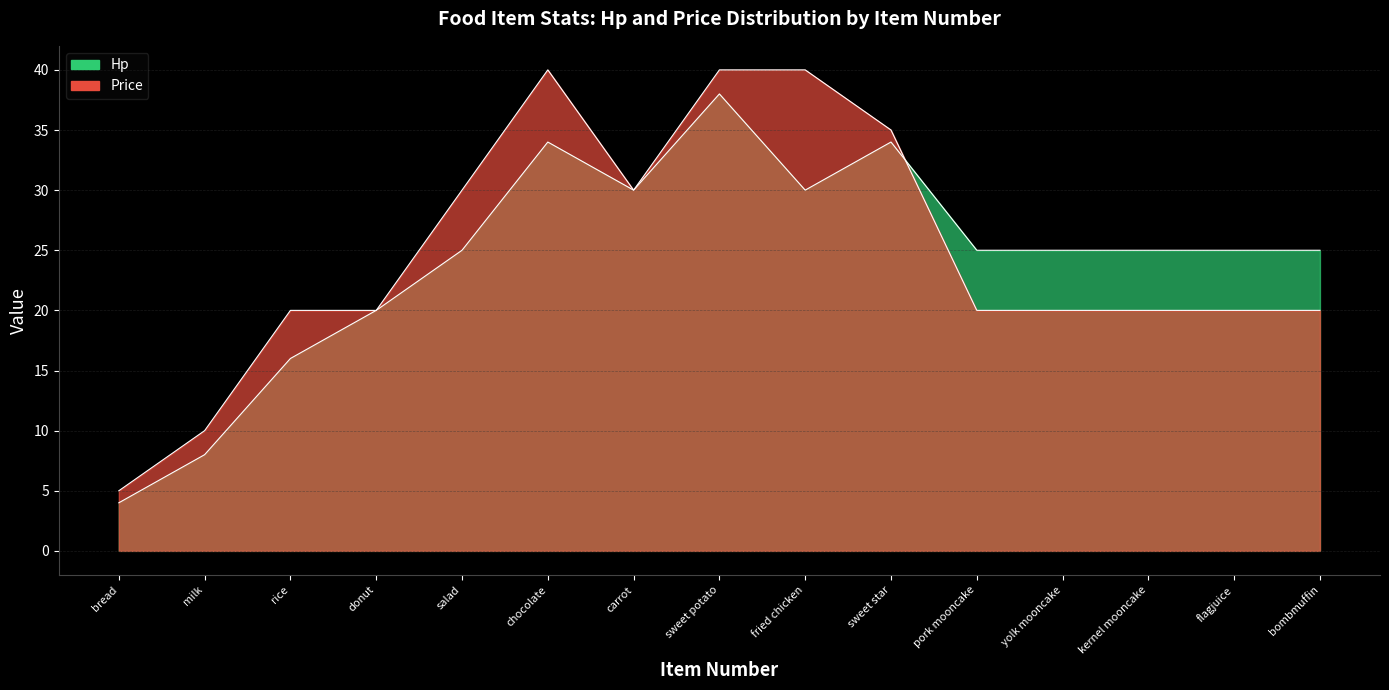

What is the label of the 9th point from the left?

fried chicken